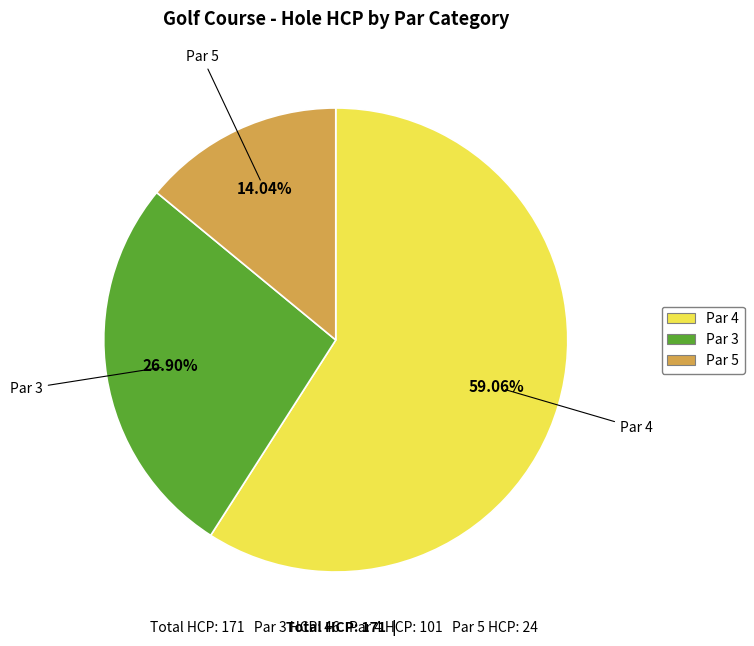

Does any single category account for the majority?

Yes